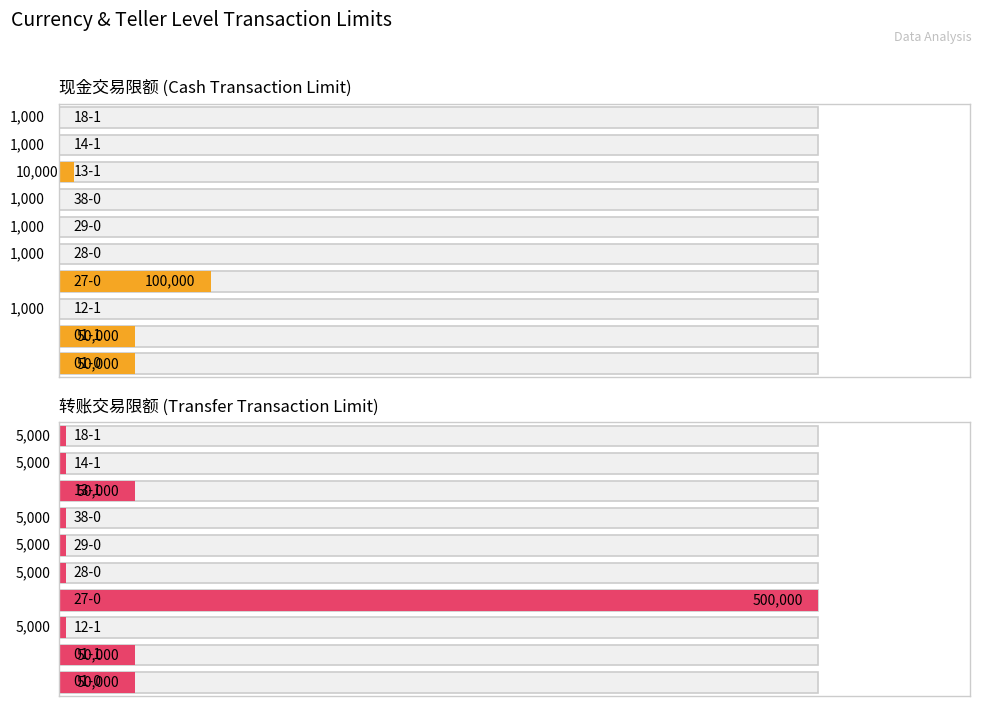

Reading right to left, what are all the values shown in this chart?

现金交易限额: 18-1=1000	14-1=1000	13-1=10000	38-0=1000	29-0=1000	28-0=1000	27-0=100000	12-1=1000	01-1=50000	01-0=50000
转账交易限额: 18-1=5000	14-1=5000	13-1=50000	38-0=5000	29-0=5000	28-0=5000	27-0=500000	12-1=5000	01-1=50000	01-0=50000